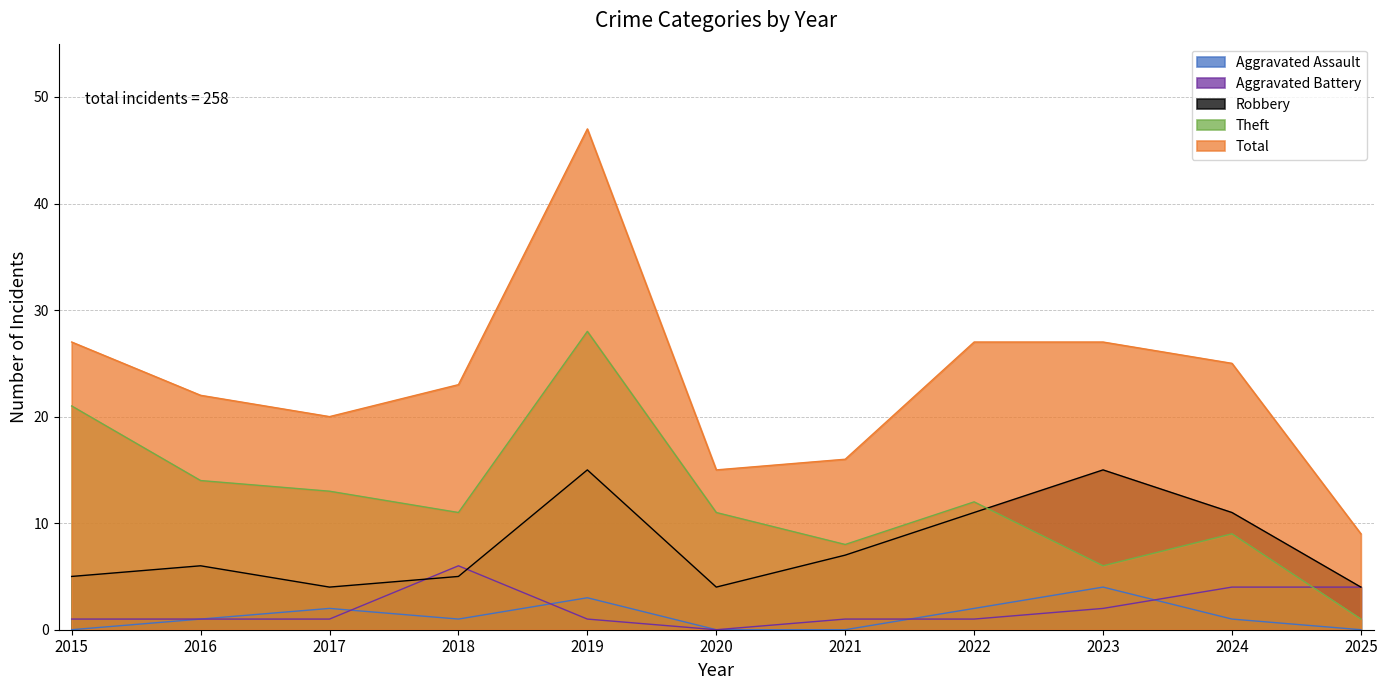

True or false: Total and Aggravated Assault cross at least once.

False